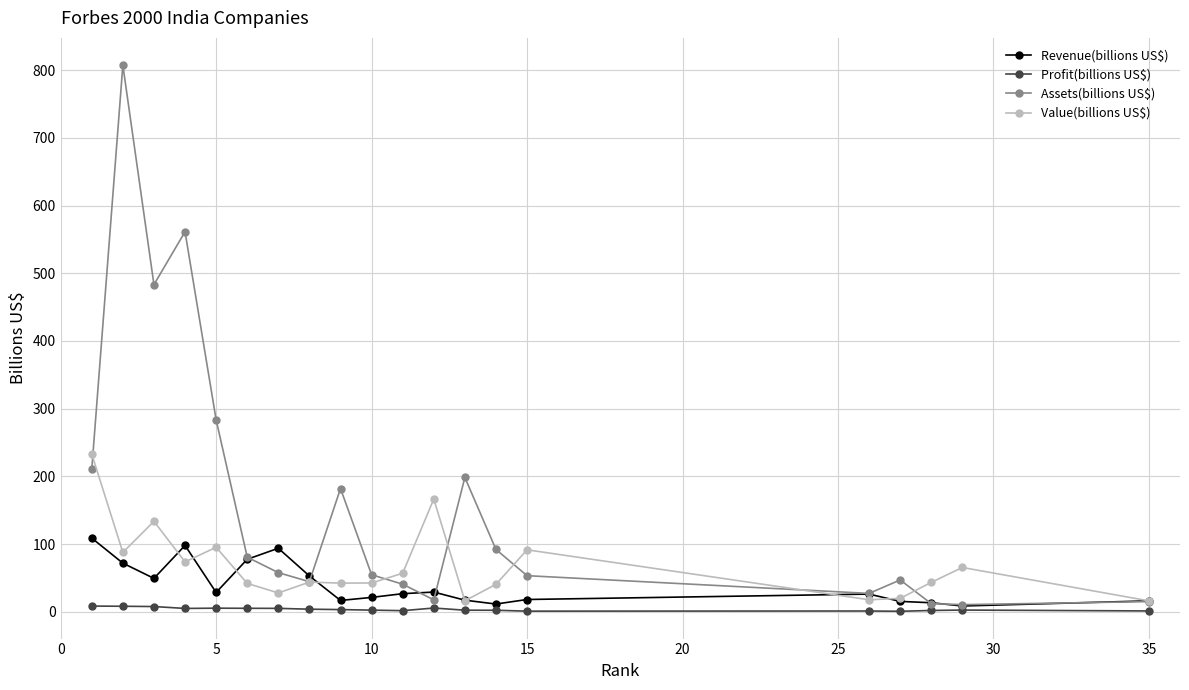

What is the smallest value displayed?

0.7